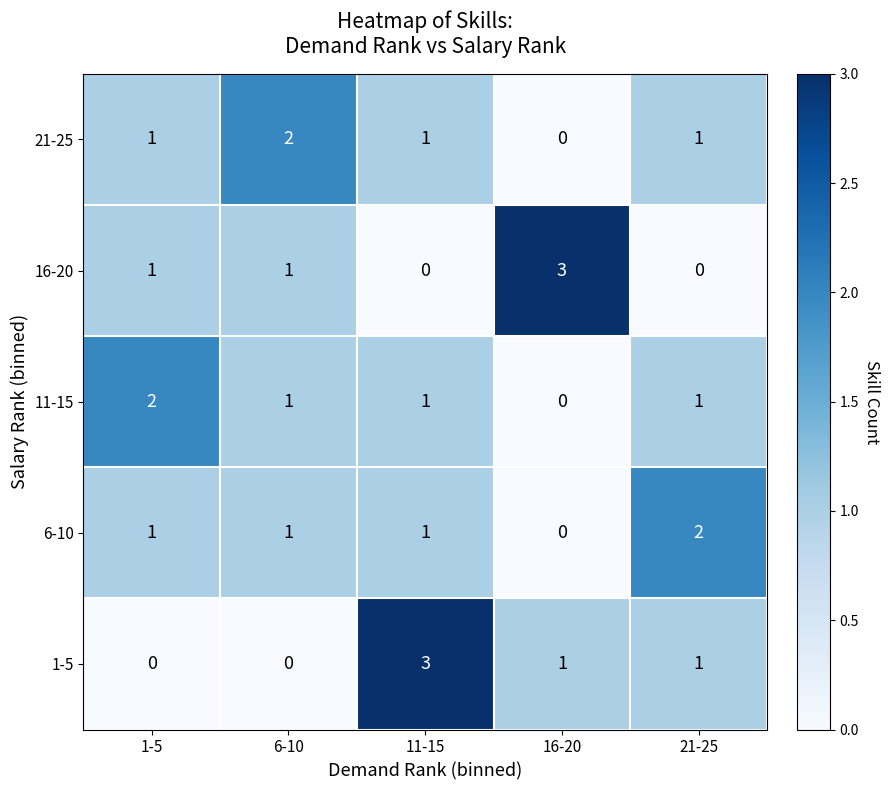

Where does the 1-5 series first go above 1?

11-15